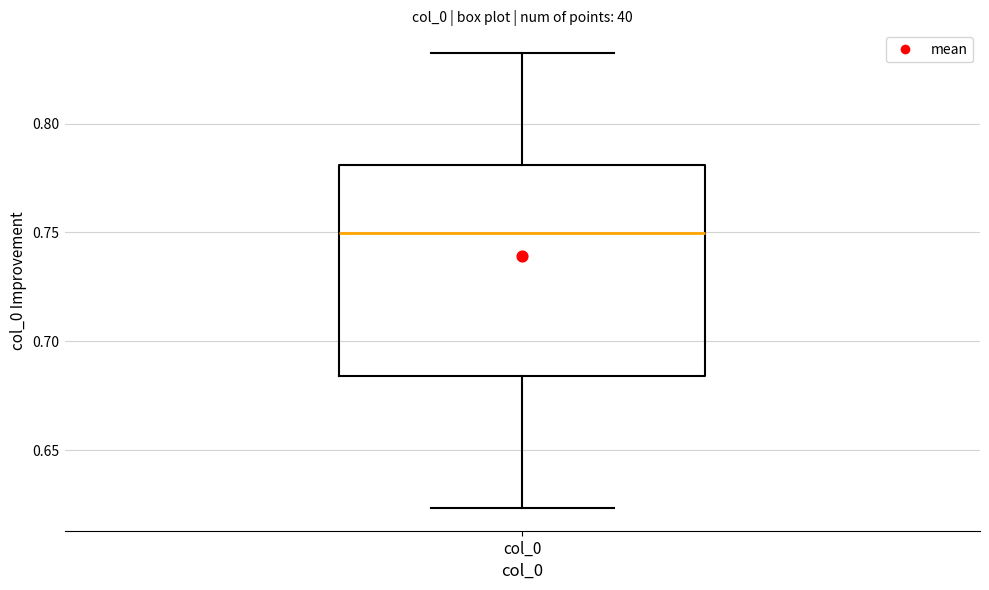

Where does the upper whisker of the box for col_0 end on the y-axis? The values are not printed on the chart, so give them approximately, as read against the axis.

0.830